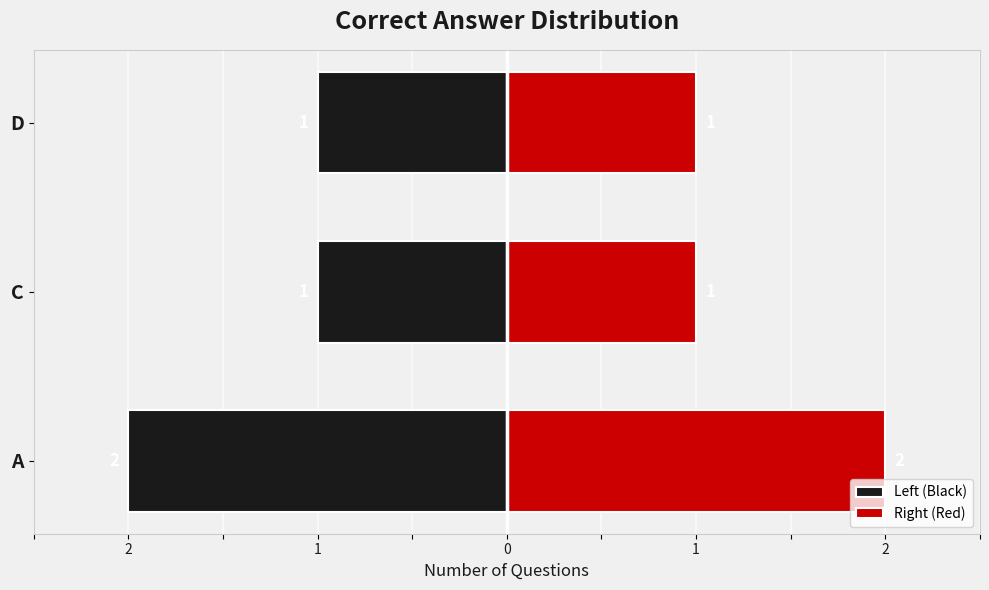

Which series has the largest total across all categories?

Right (Red)